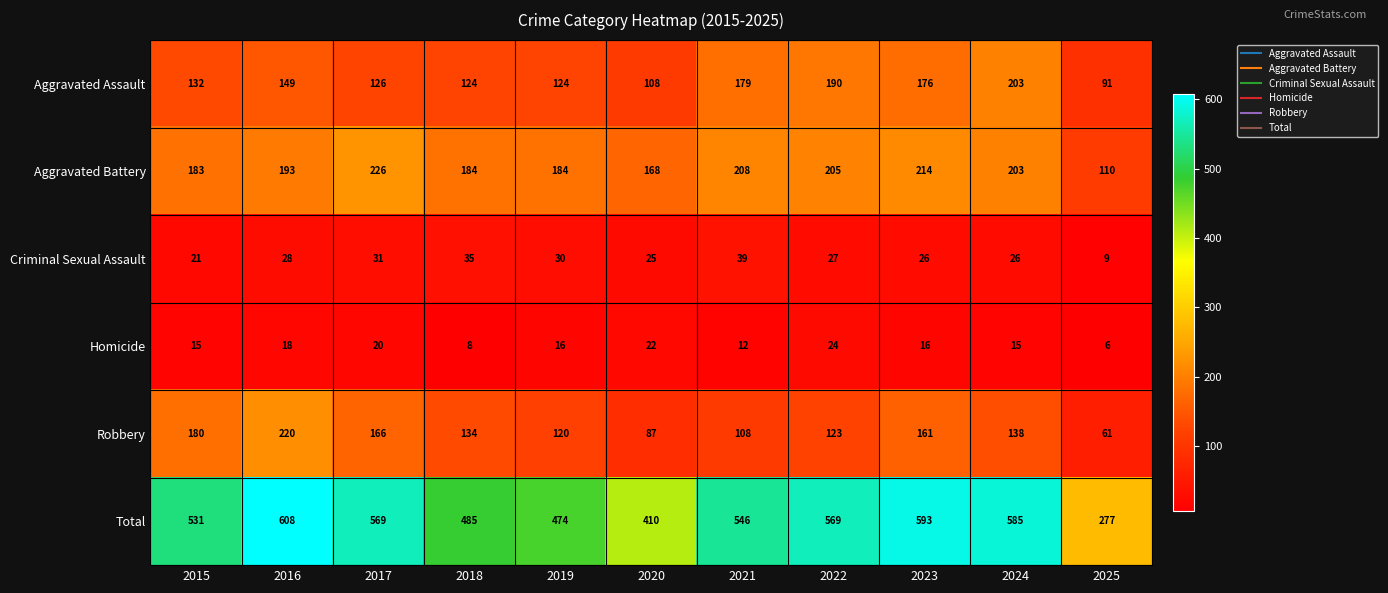

What is the spread (max minus min) of values at 2022?

545